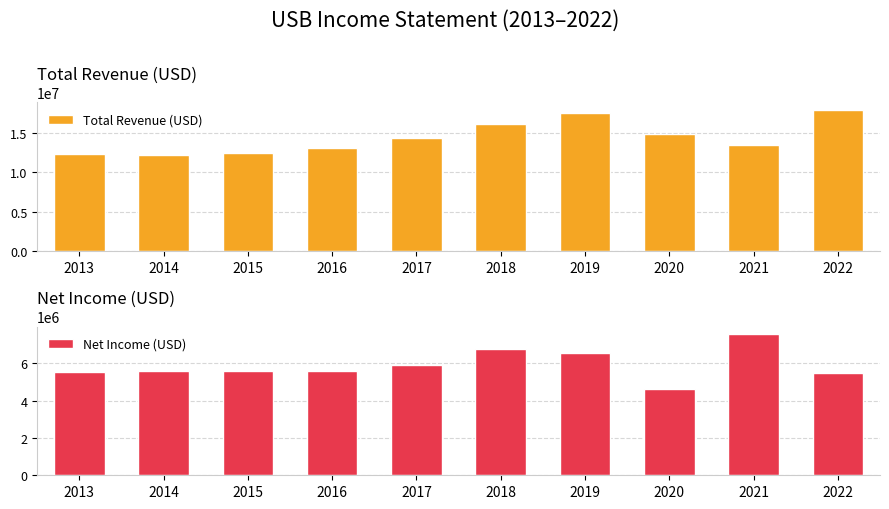

How many values in the Net Income (USD) series exceed 5608000?

4